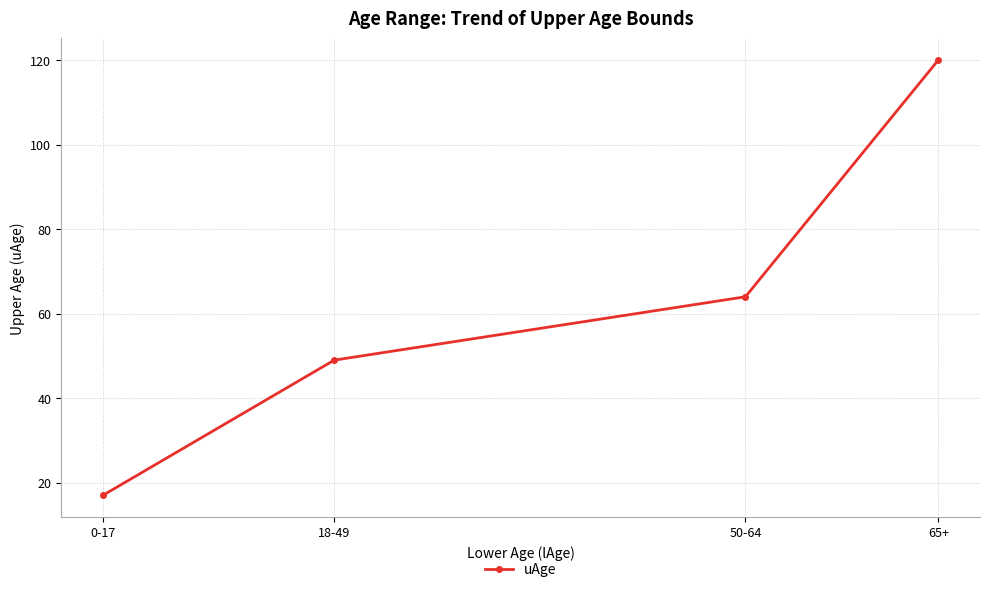

Is it true that the value at 50-64 is 64?

True